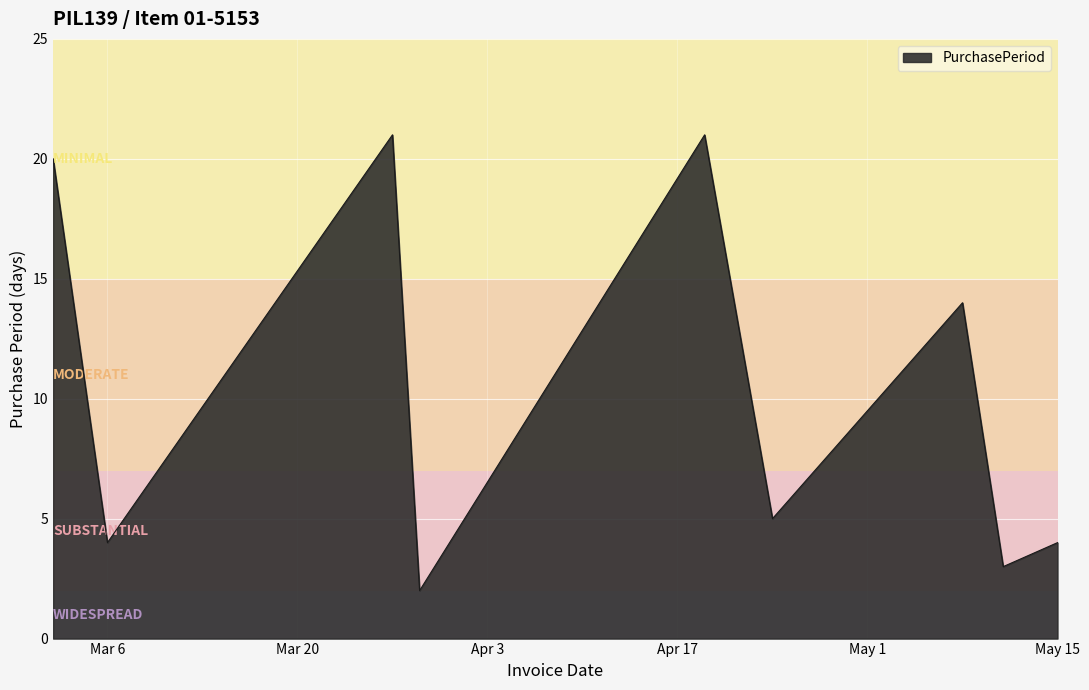

What is the greatest value displayed?

21